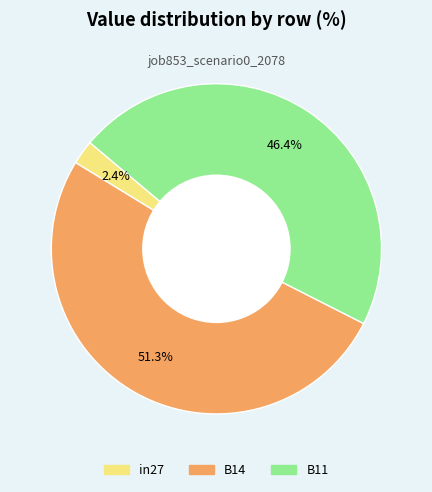

How many slices are in this pie chart?

3